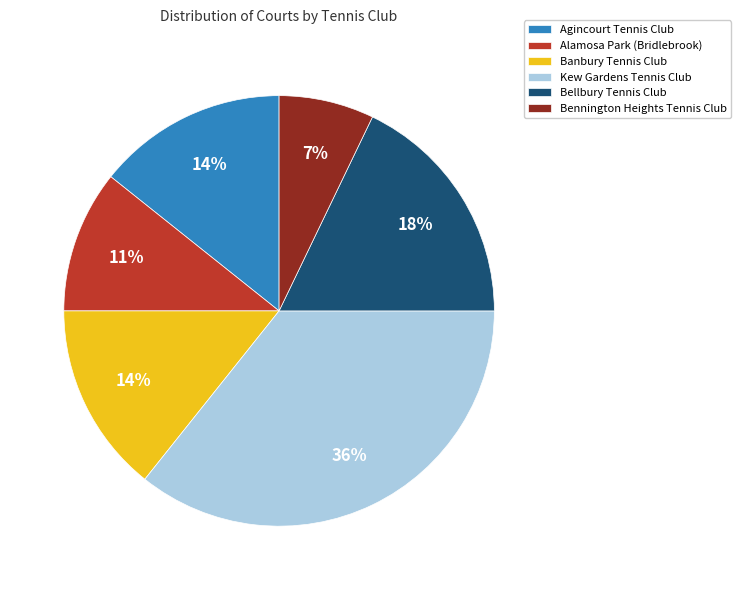

Approximately how many times larger is the value at Agincourt Tennis Club compared to Alamosa Park (Bridlebrook)?

1.3